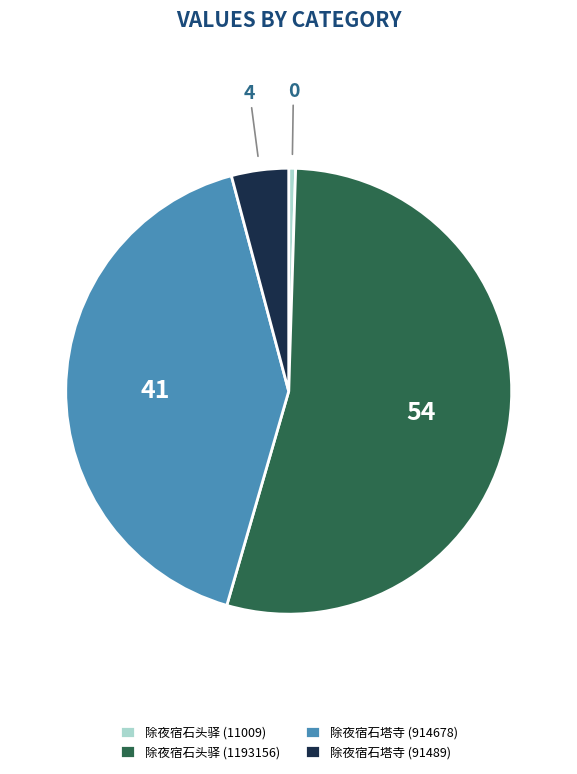

Which slice is the smallest?

除夜宿石头驿 (11009)